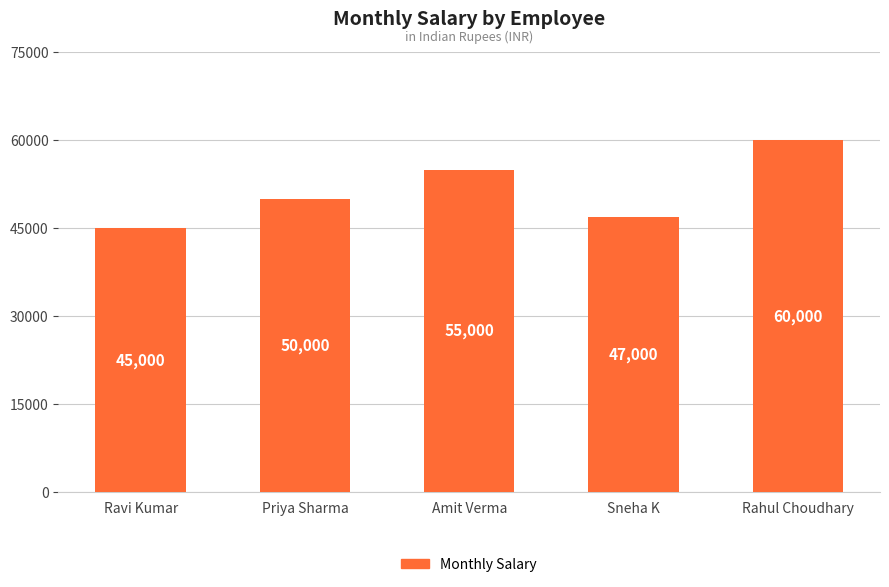

List the labels in order of value, smallest first.

Ravi Kumar, Sneha K, Priya Sharma, Amit Verma, Rahul Choudhary